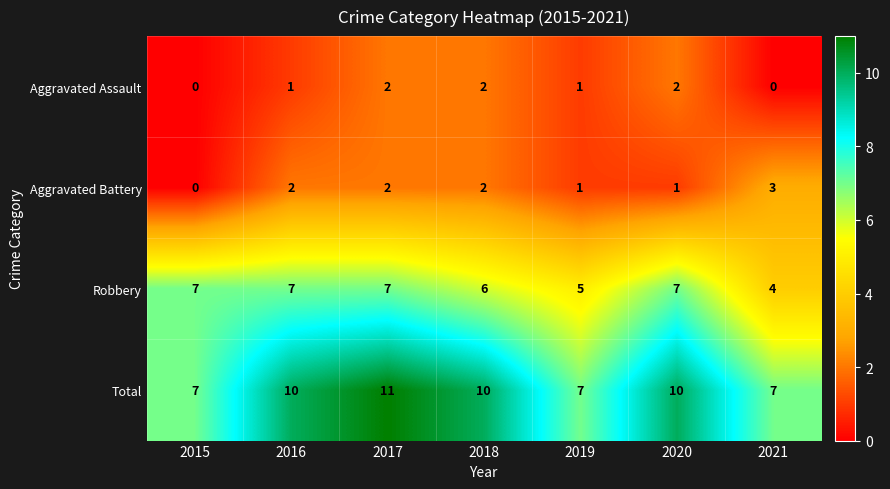

Which series has the largest range (max minus min)?

Total